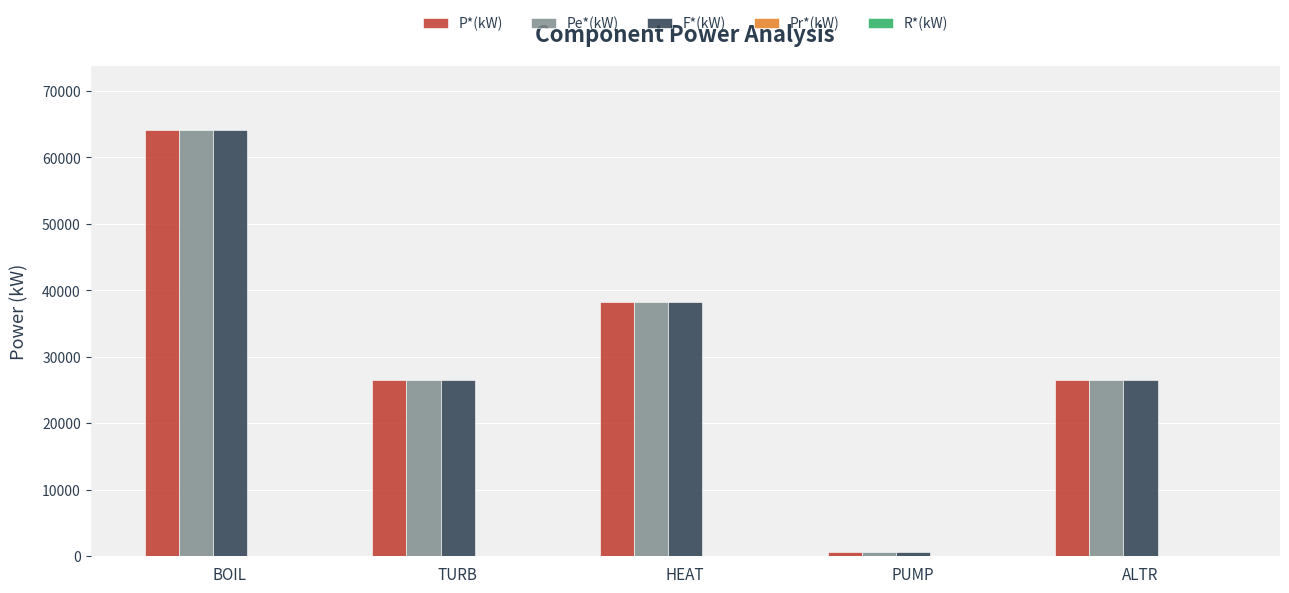

What is the total value across all series at ALTR?

79517.8